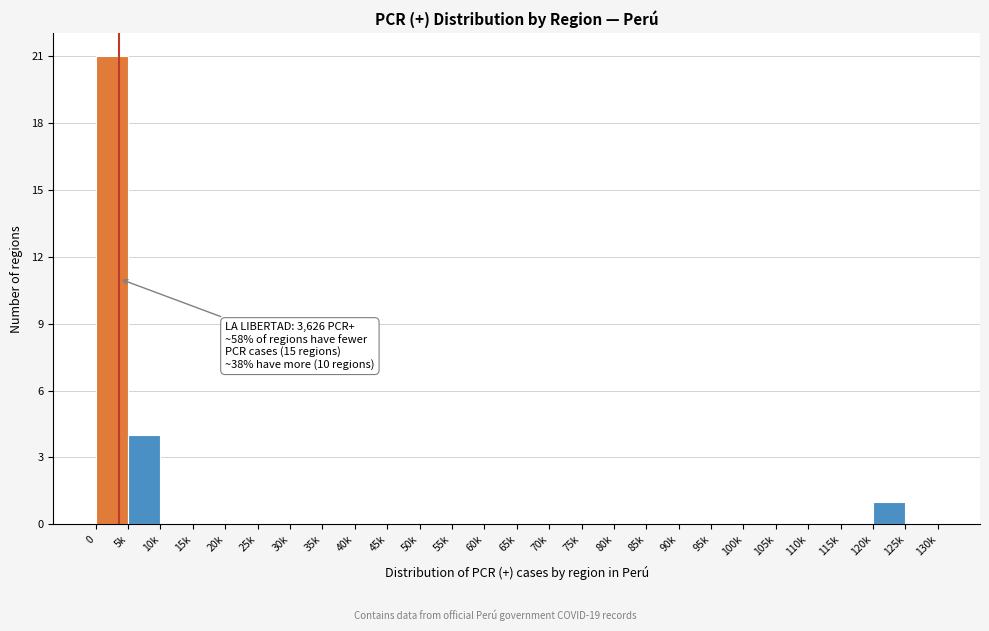

Reading left to right, transcribe all the data shown in this chart.

0=21	5k=4	10k=0	15k=0	20k=0	25k=0	30k=0	35k=0	40k=0	45k=0	50k=0	55k=0	60k=0	65k=0	70k=0	75k=0	80k=0	85k=0	90k=0	95k=0	100k=0	105k=0	110k=0	115k=0	120k=1	125k=0